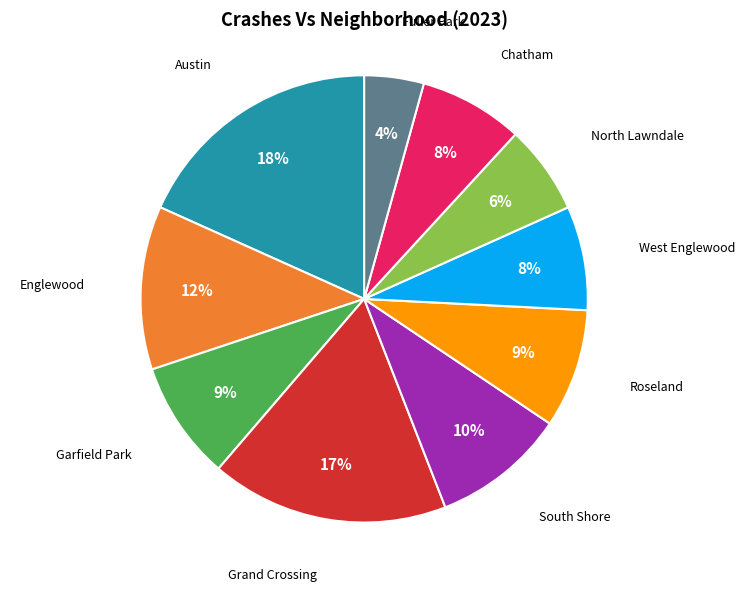

To the nearest percent, what is the combined percentage of North Lawndale and Garfield Park?

15%